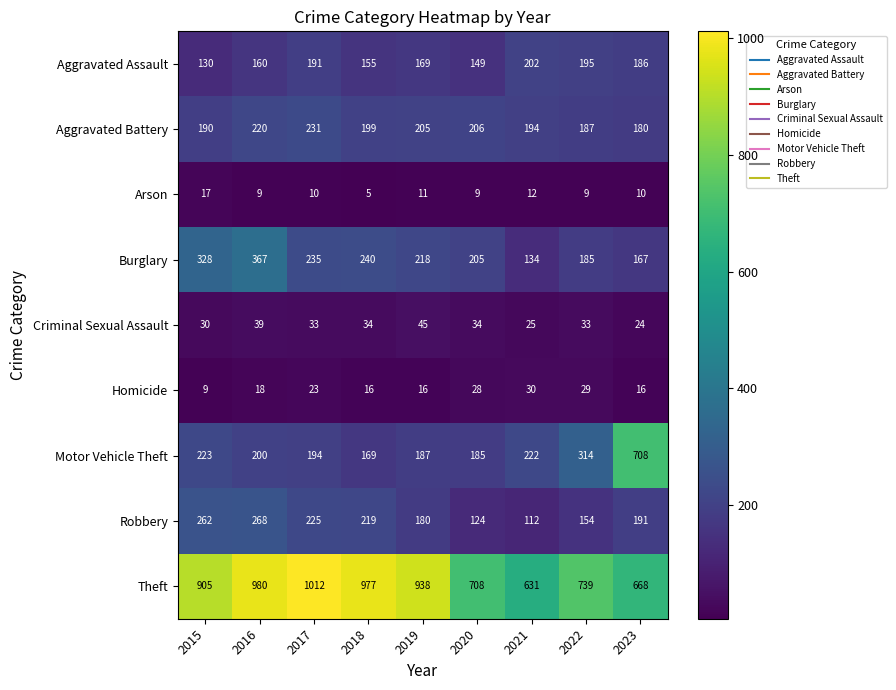

Which category has the lowest value in the Robbery series?

2021